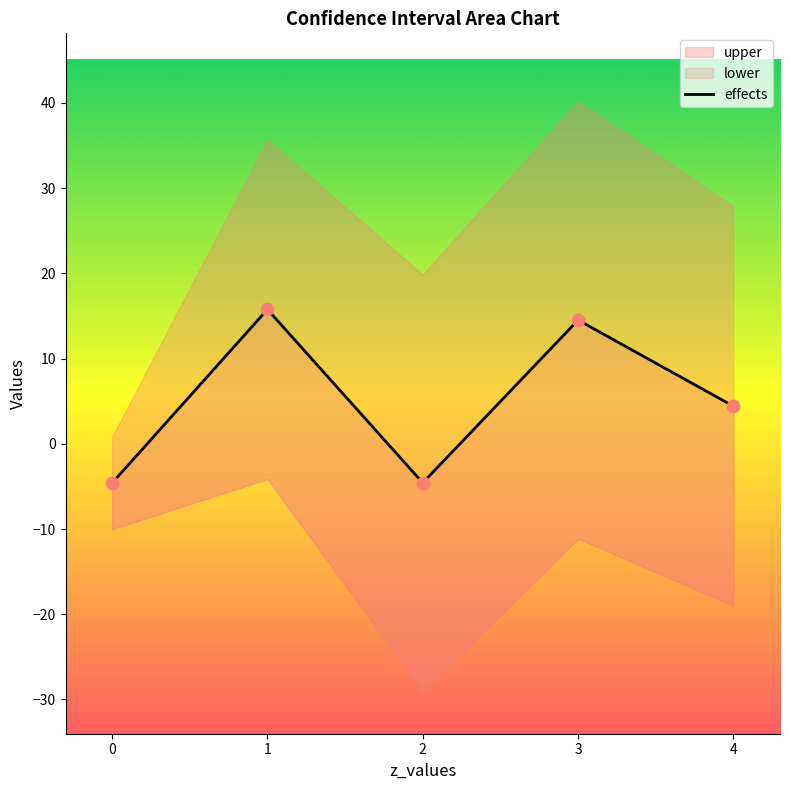

What is the change in value from 0 to 1?

+20.4